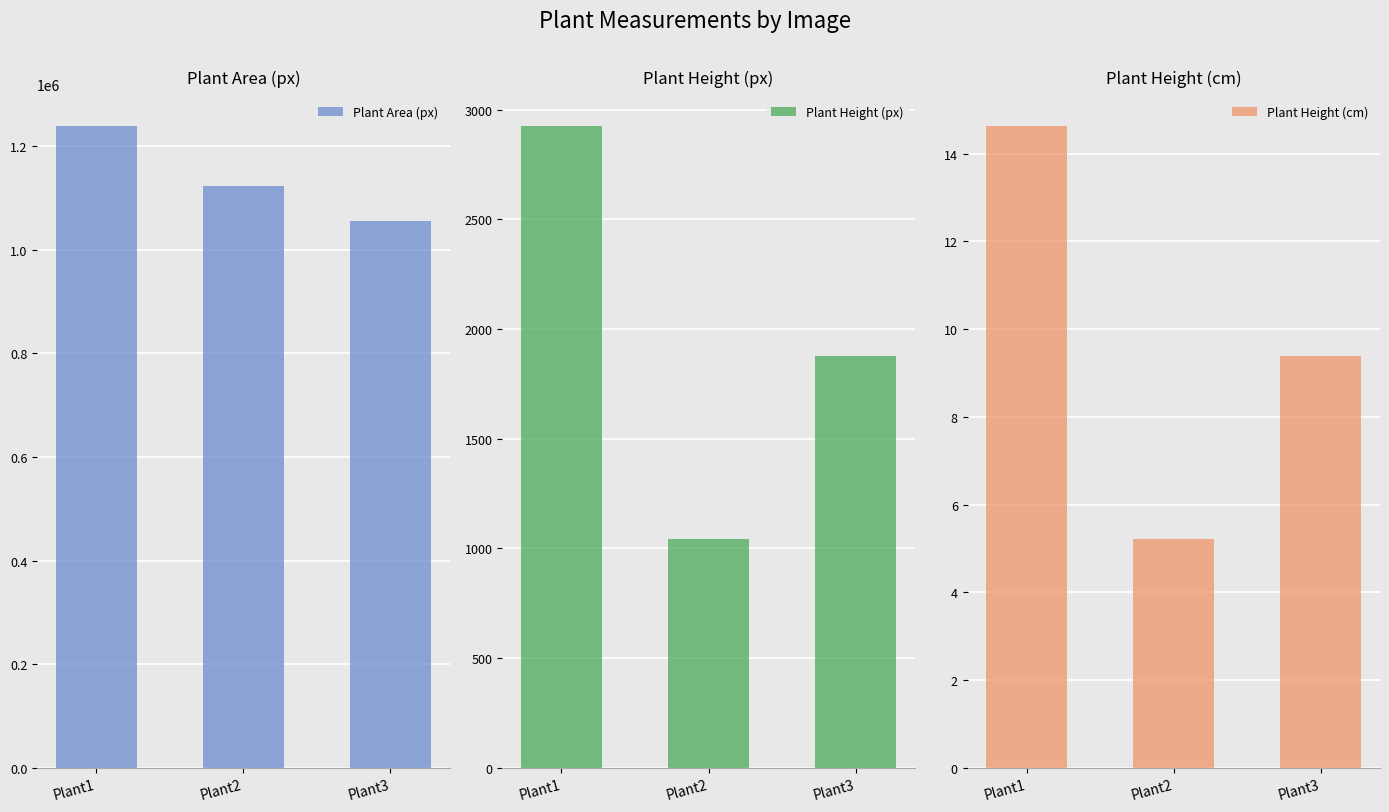

Is the value of Plant Height (px) at Plant1 greater than the value of Plant Height (cm) at Plant1?

Yes